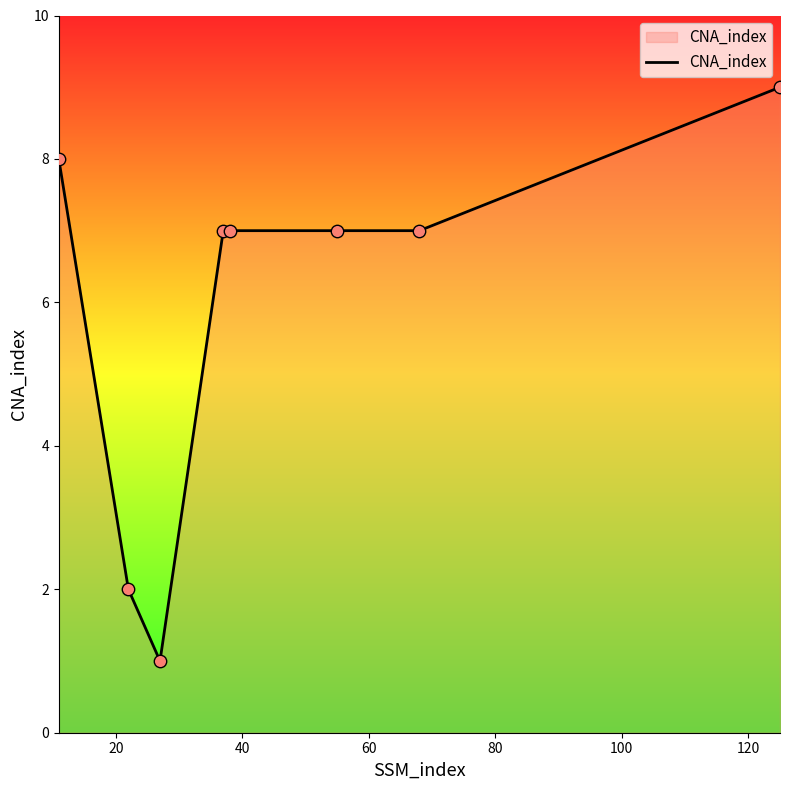

What is the maximum value shown in the chart?

9